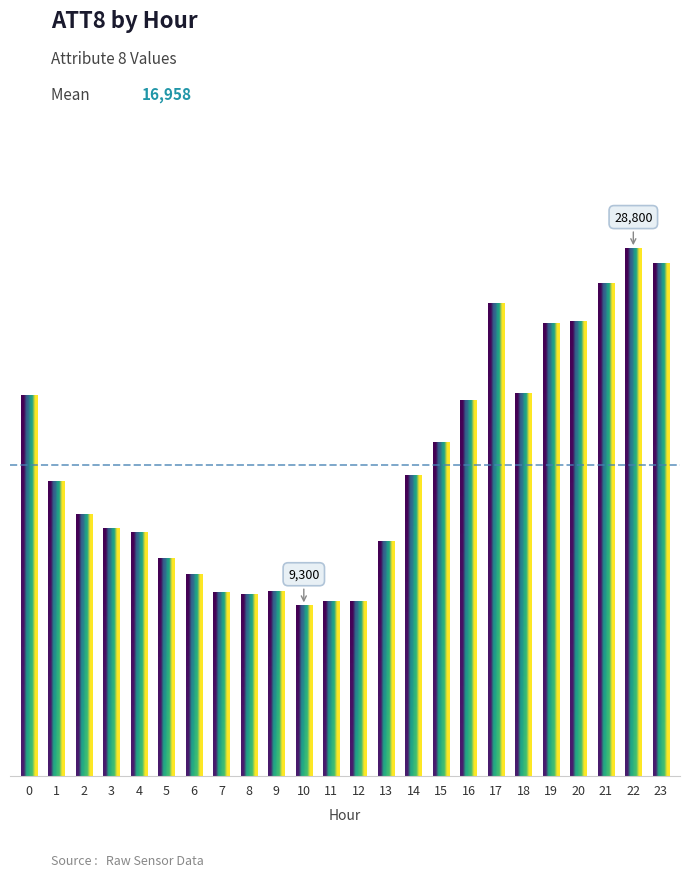

At which category does the chart reach its minimum across all series?

10